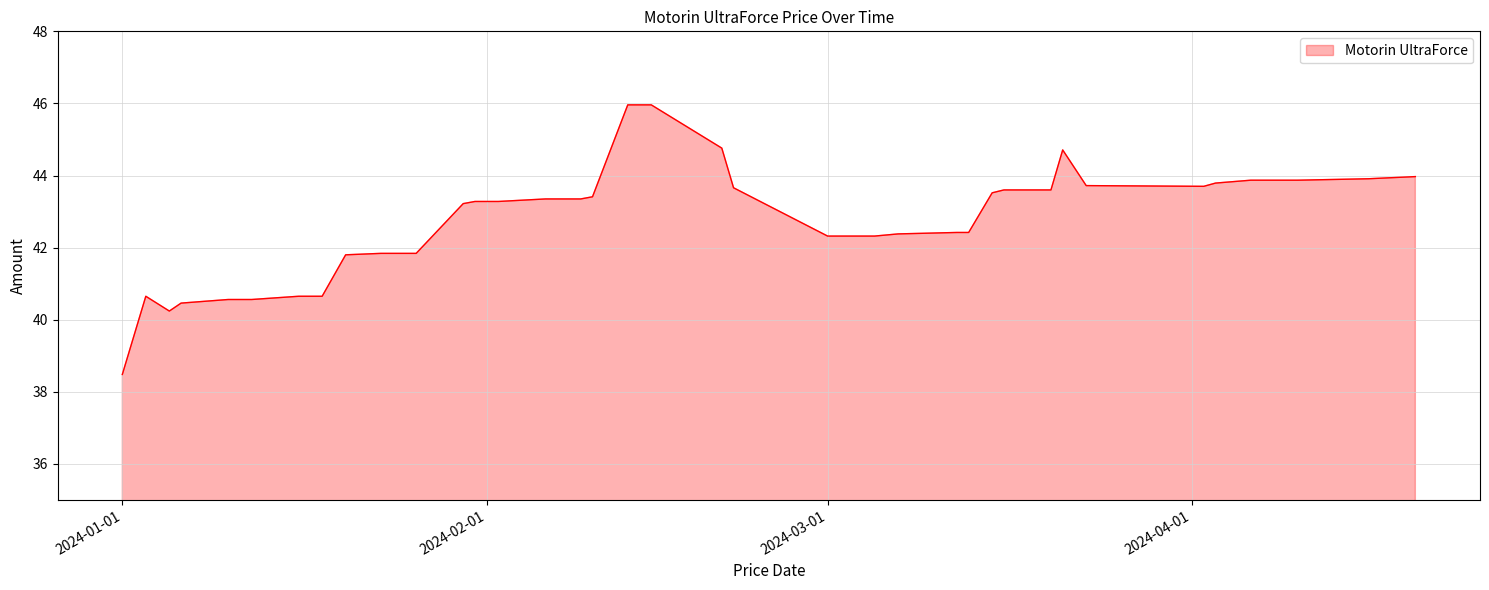

What is the maximum value shown in the chart?

46.0